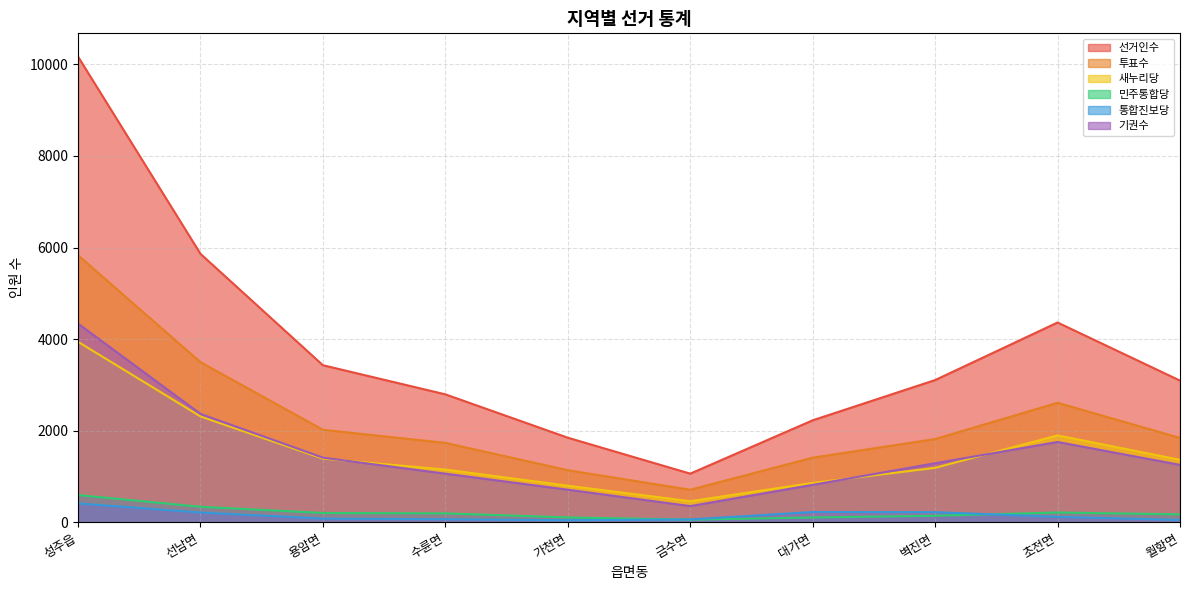

How many lines are shown in the chart?

6